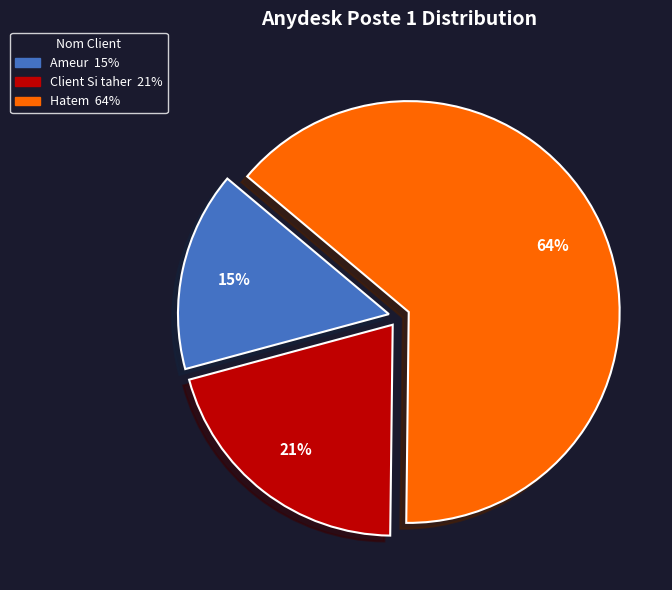

Is the sum of Hatem and Ameur greater than half?

Yes